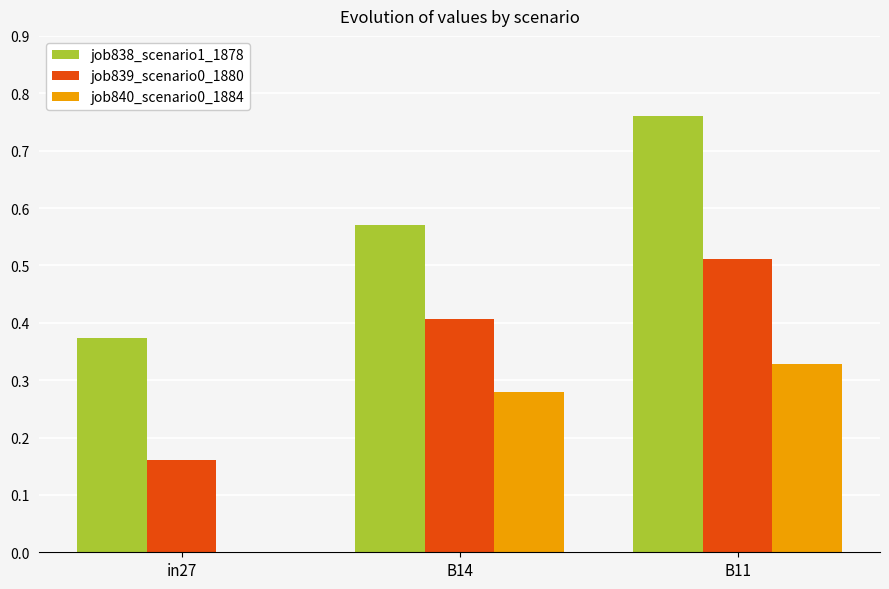

What is the sum of the job839_scenario0_1880 values at B11 and B14?

0.9